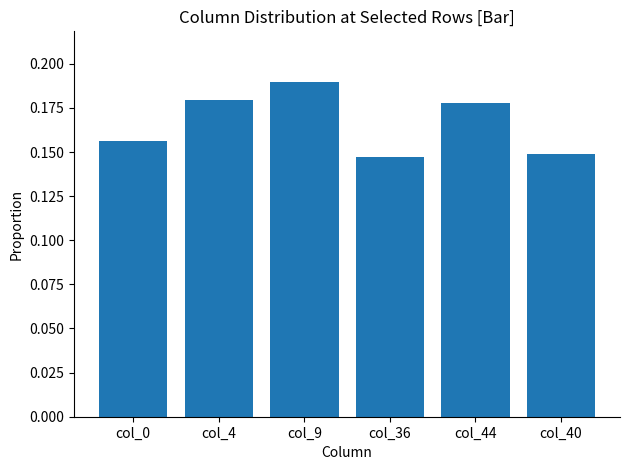

Is it true that the value at col_4 is 0.1?

False